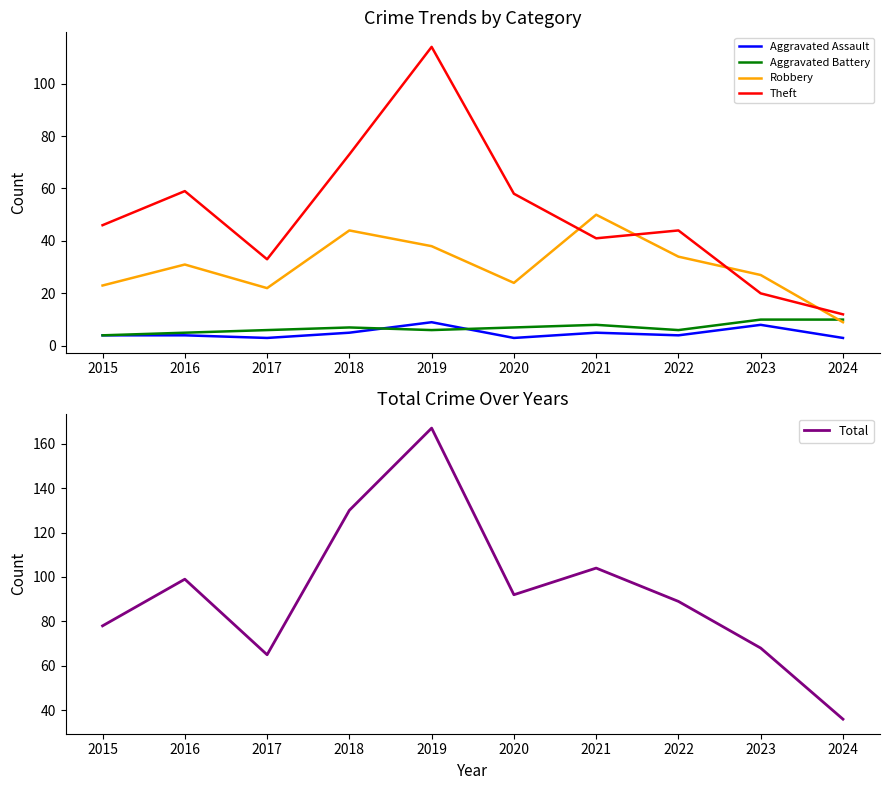

What is the total value across all series at 2019?

334